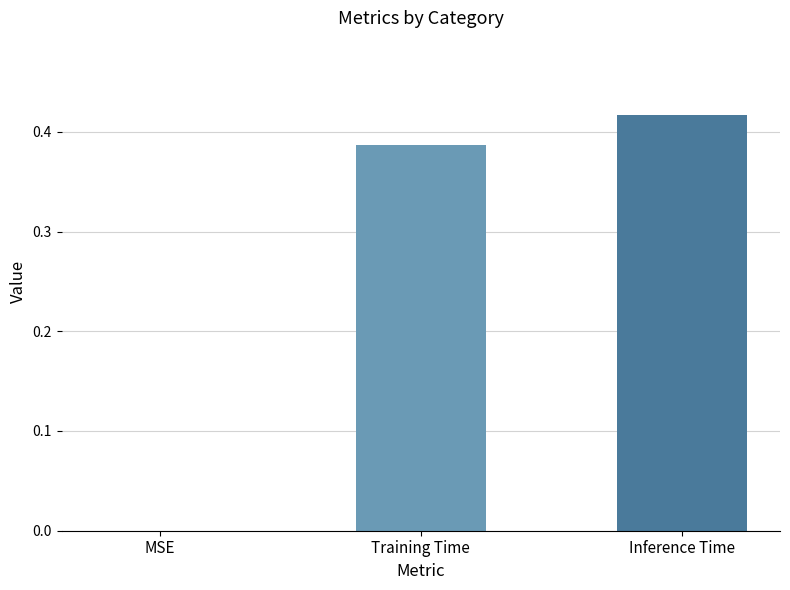

What is the sum of the values at Training Time and Inference Time?

0.8